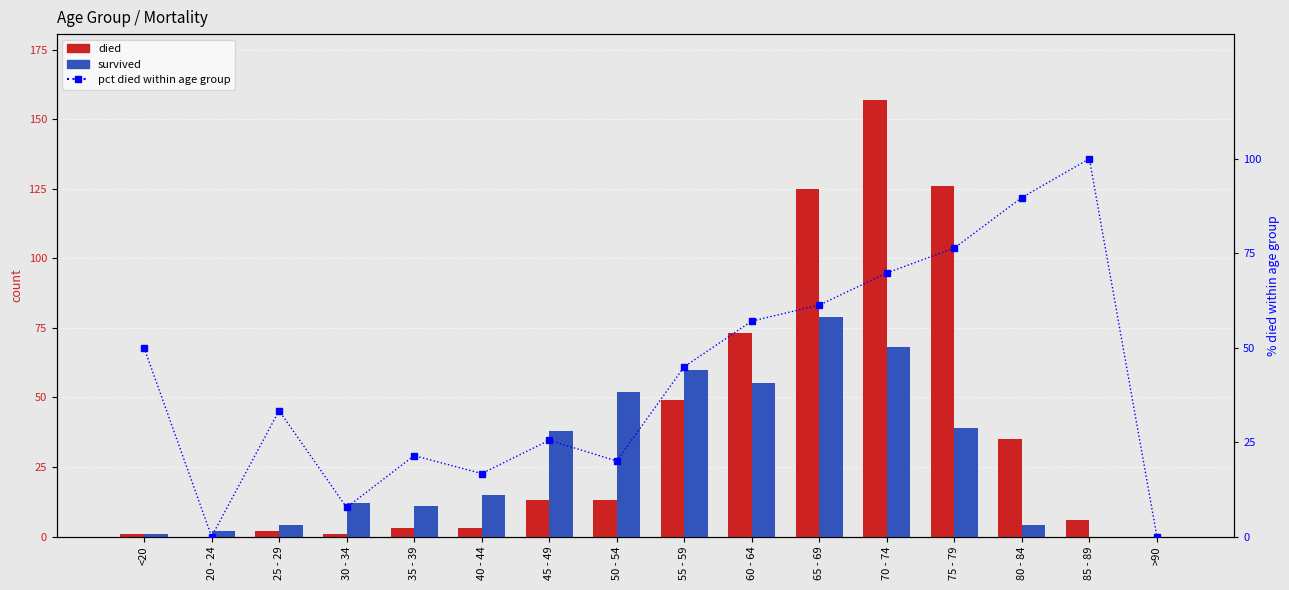

How many data points in died are less than 13?

8